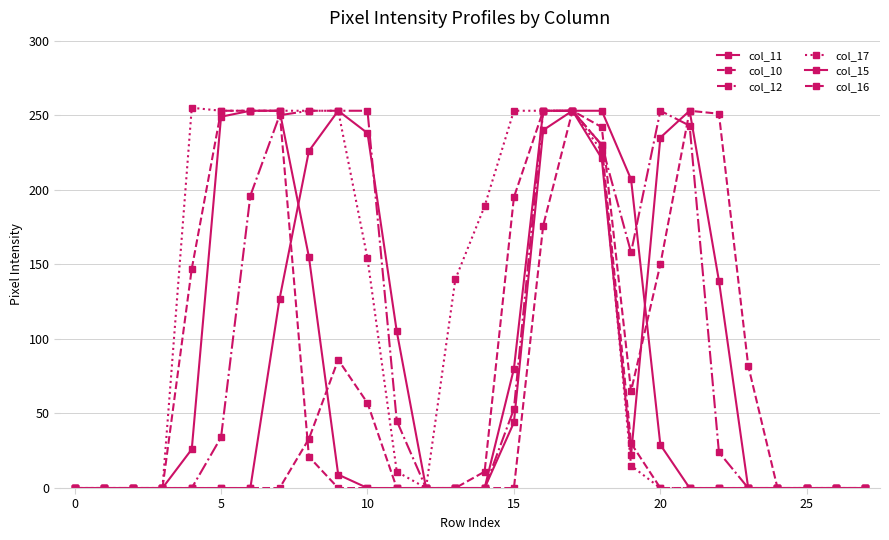

Count the number of categories in the chart.

28